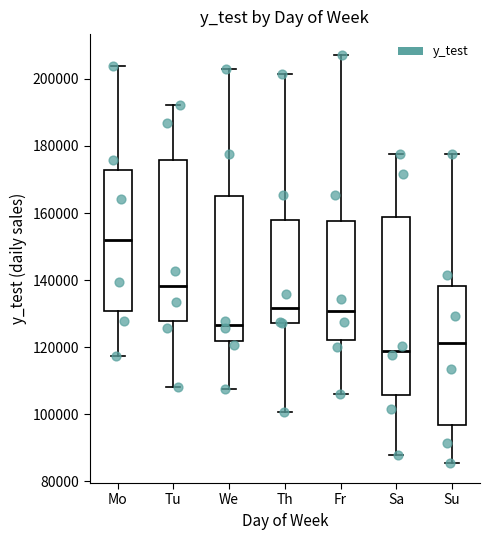

Where does the upper whisker of the box for Mo end on the y-axis? The values are not printed on the chart, so give them approximately, as read against the axis.

204000